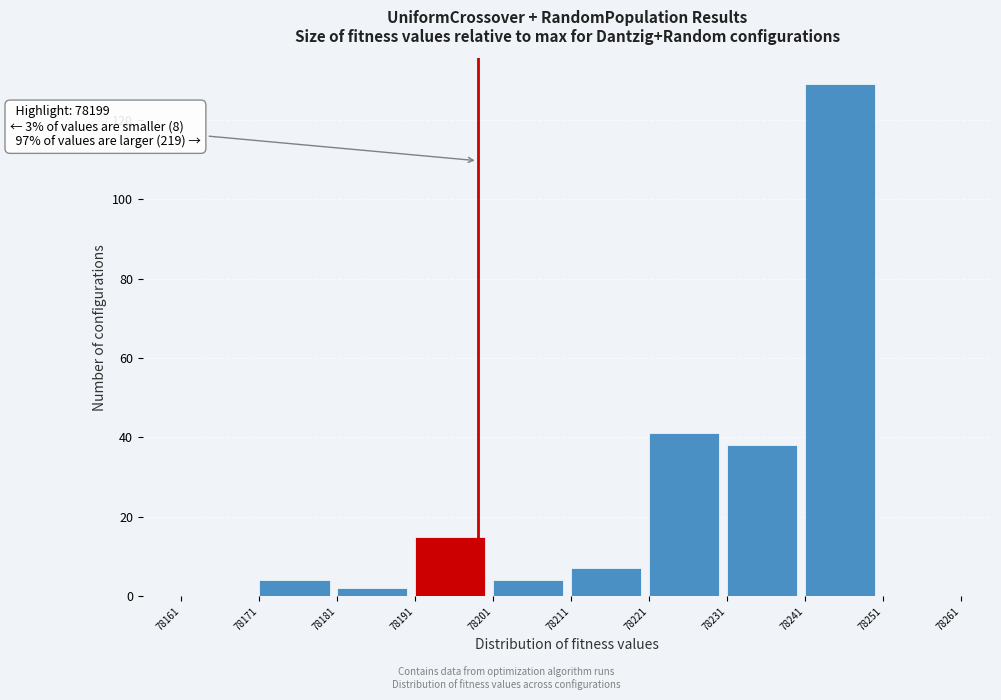

Which range on the x-axis has the tallest bar?

78241 to 78251